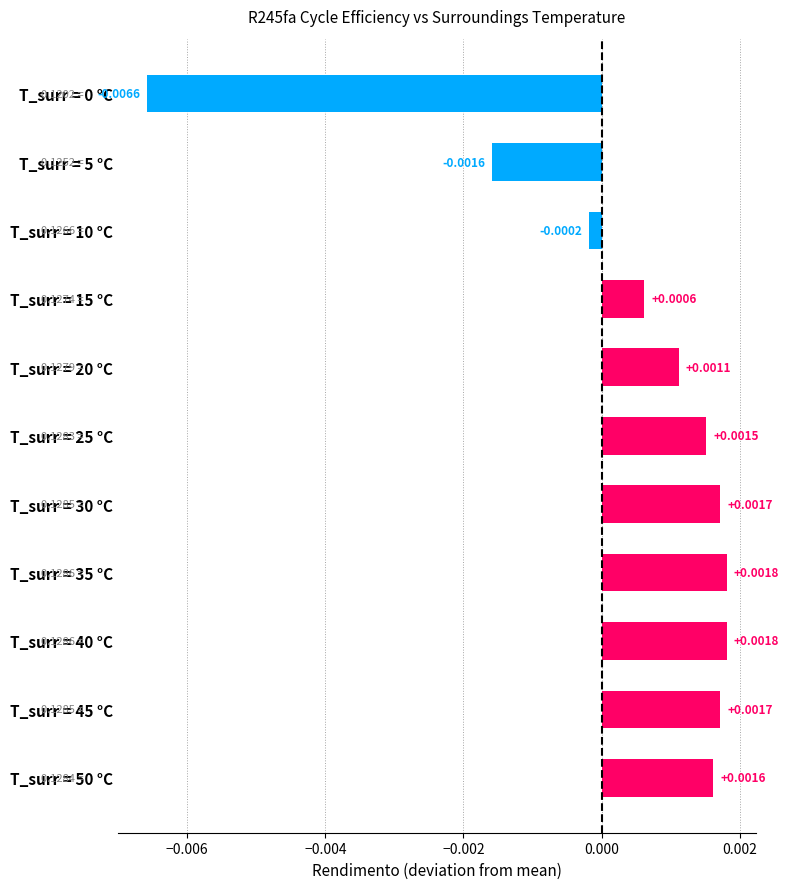

How many values exceed 0?

8